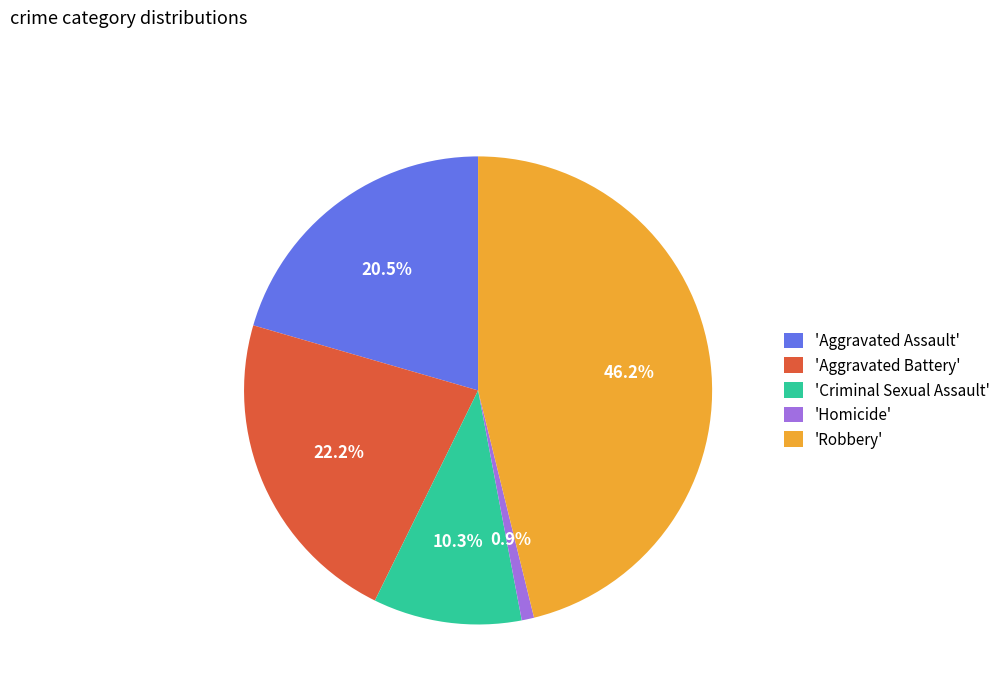

What is the ratio of the value at 'Criminal Sexual Assault' to the value at 'Aggravated Battery'?

0.5